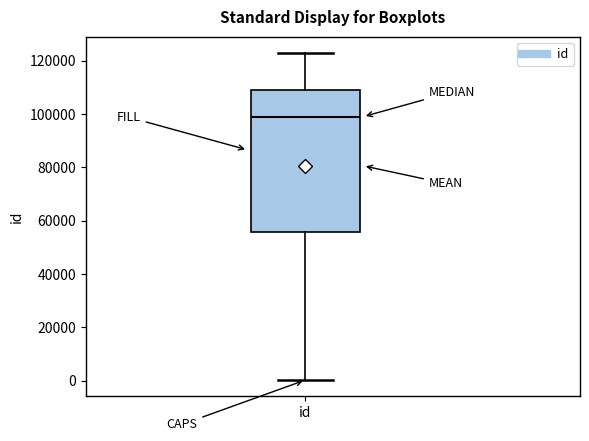

Transcribe this box plot: give where the median line is, the range the box spans, and where the two whiskers end, as read against the y-axis. The values are not printed on the chart, so give them approximately, as read against the axis.

median 98000, box 56000 to 110000, whiskers 0 to 122000